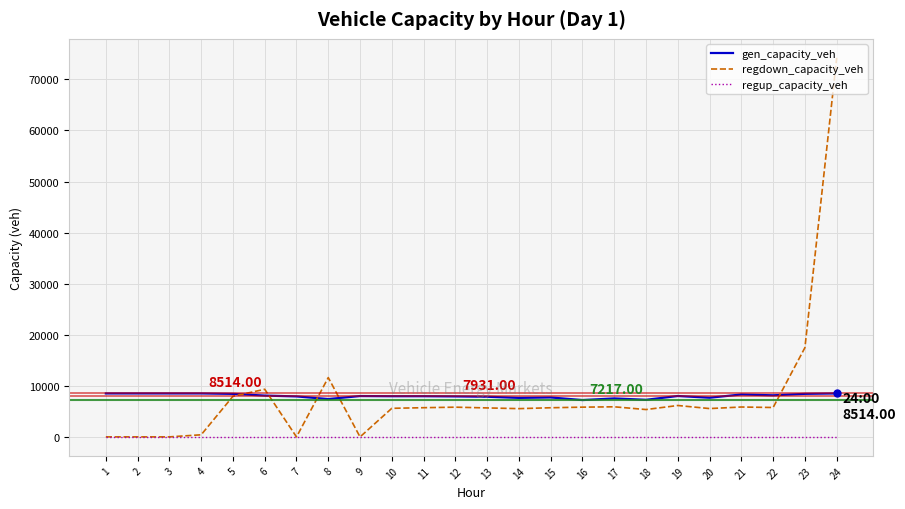

Rank the series by their maximum value, from highest to lowest.

regdown_capacity_veh, gen_capacity_veh, regup_capacity_veh